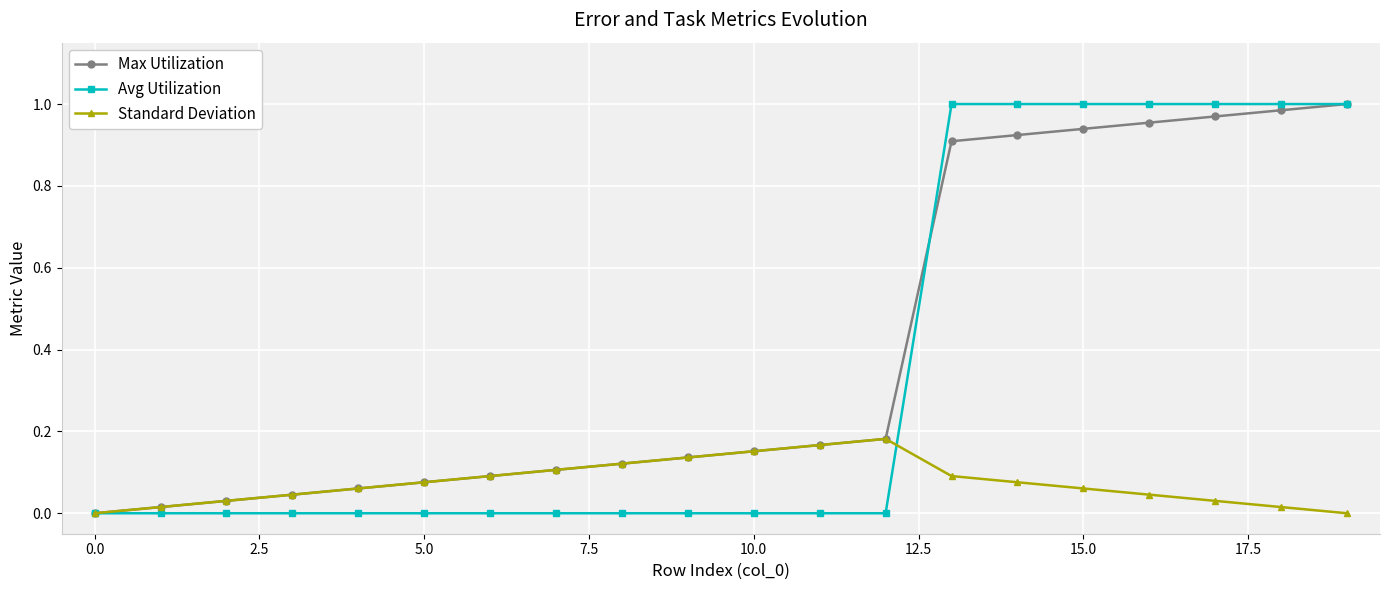

How many categories are shown in the chart?

20